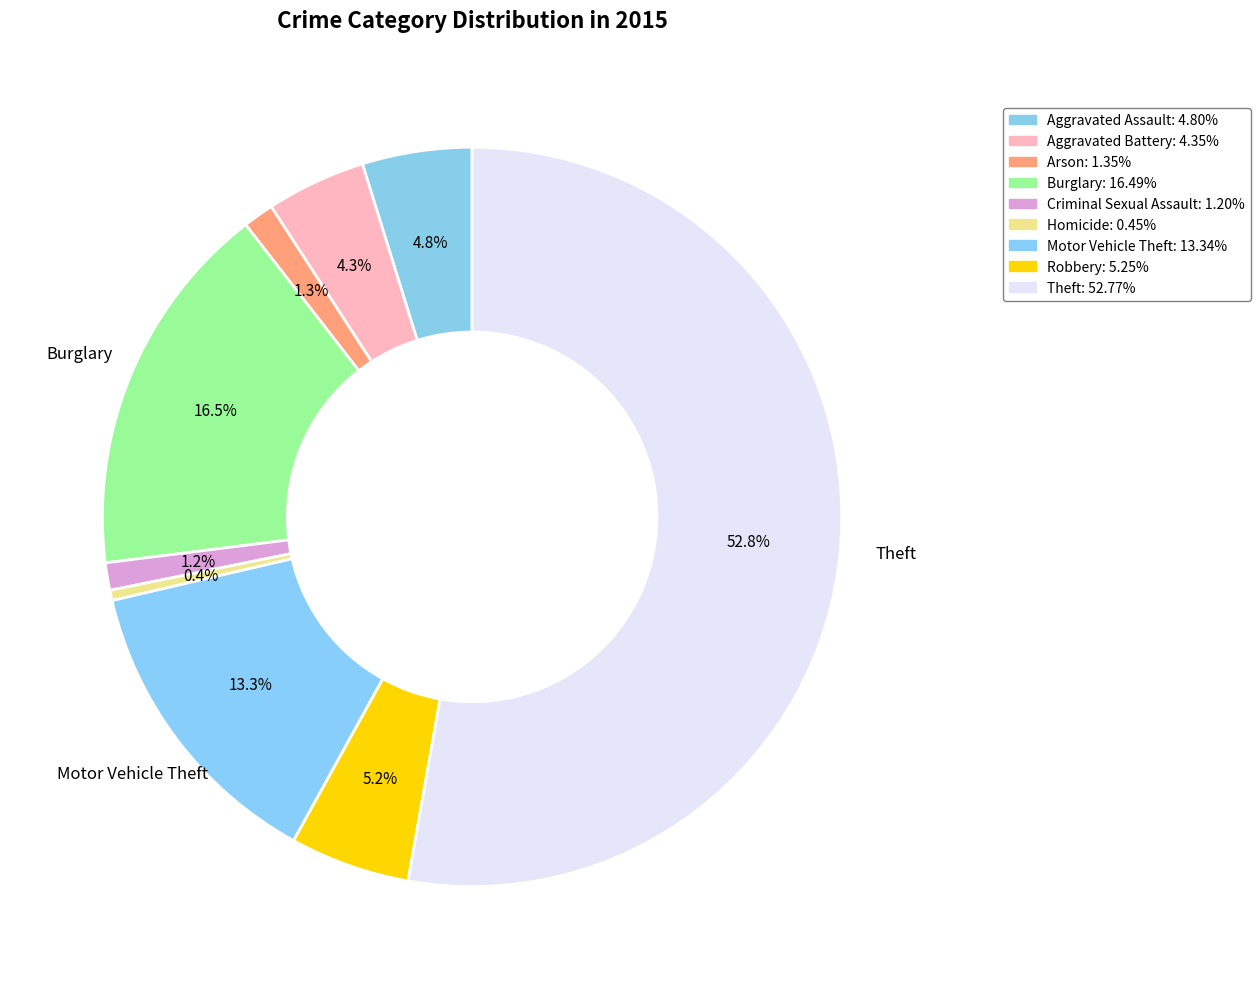

Is the sum of Burglary and Robbery greater than half?

No